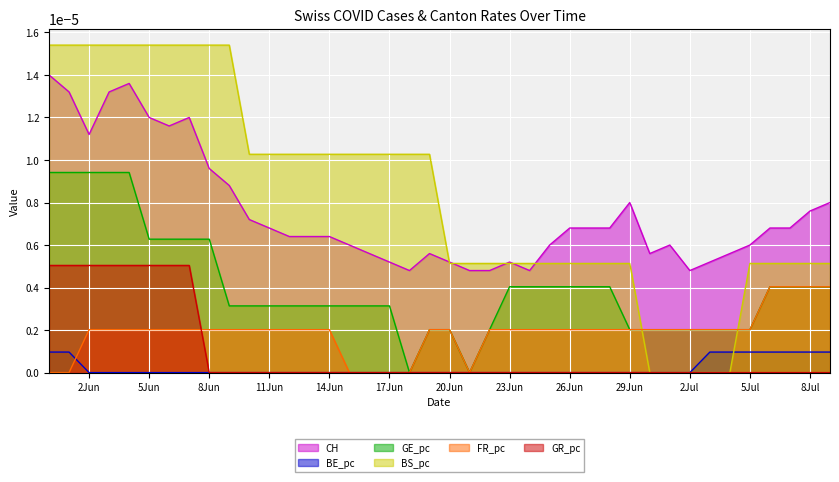

Is it true that BE_pc equals 0.0 at 17Jun?

True